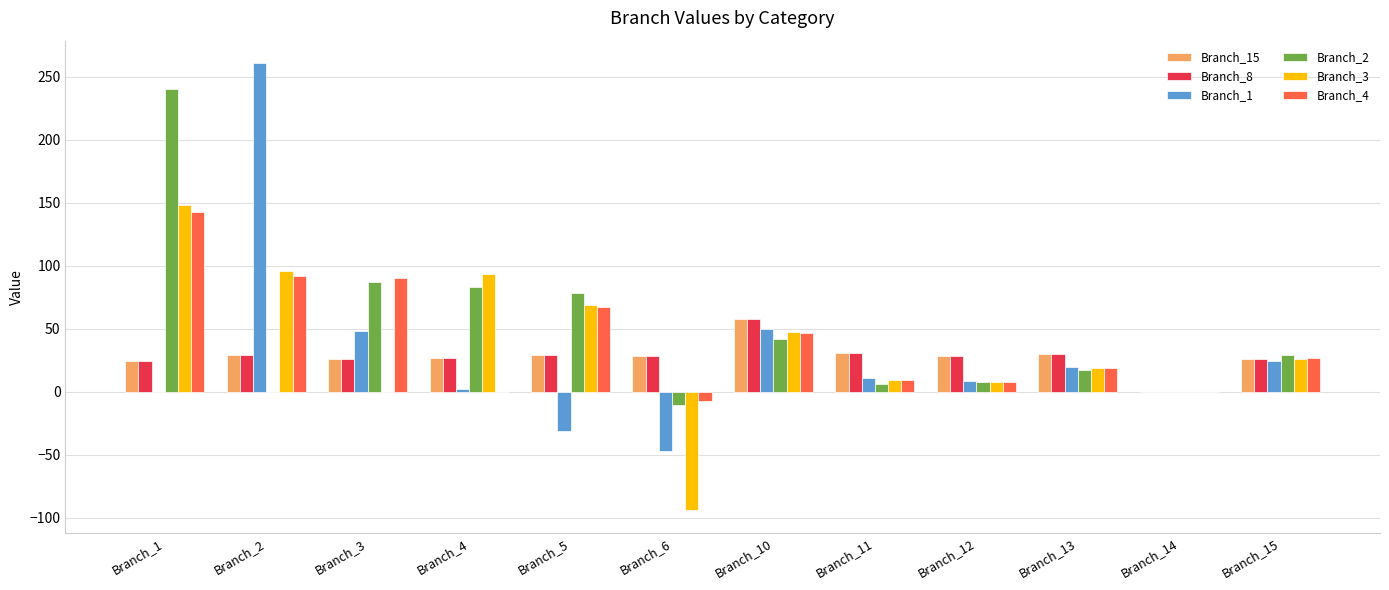

True or false: Branch_2 has a value of 21.1 at Branch_10.

False